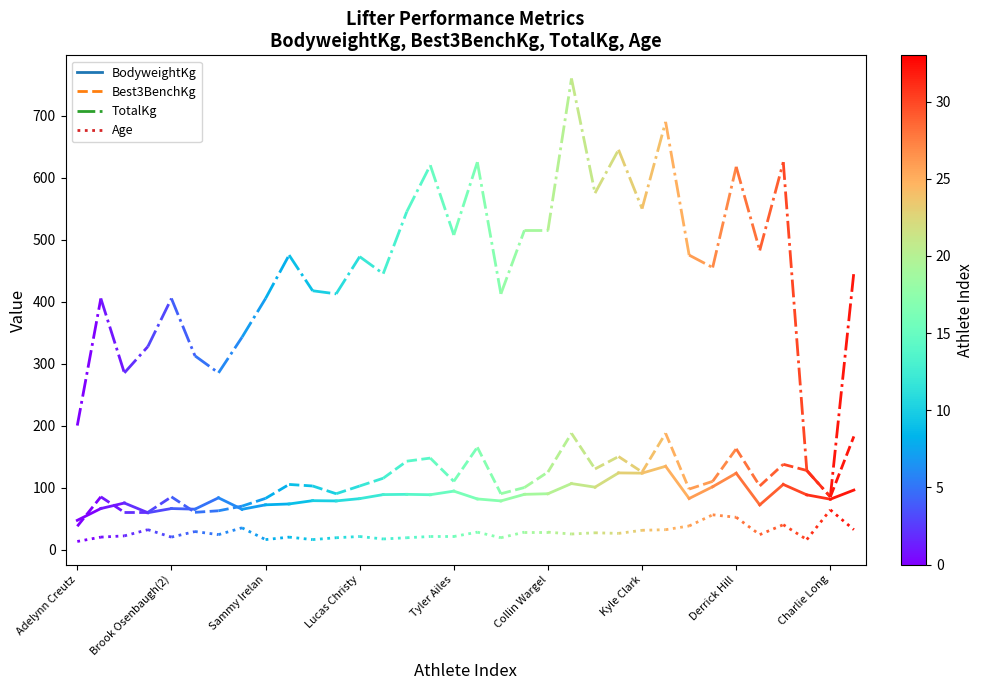

Which has a higher value, Brook Osenbaugh(2) or Adelynn Creutz?

Brook Osenbaugh(2)